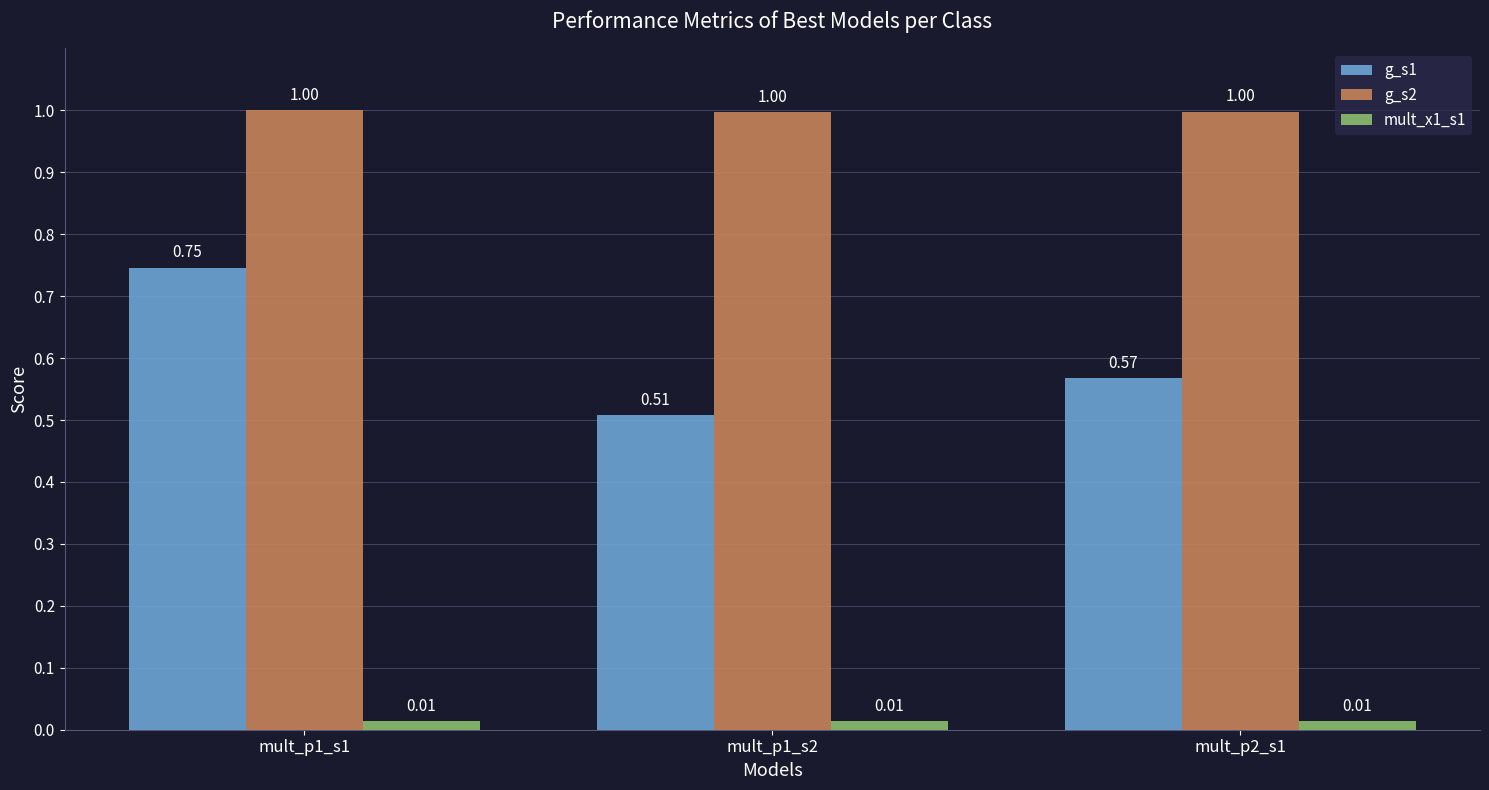

List the series in order of their peak value, lowest first.

mult_x1_s1, g_s1, g_s2